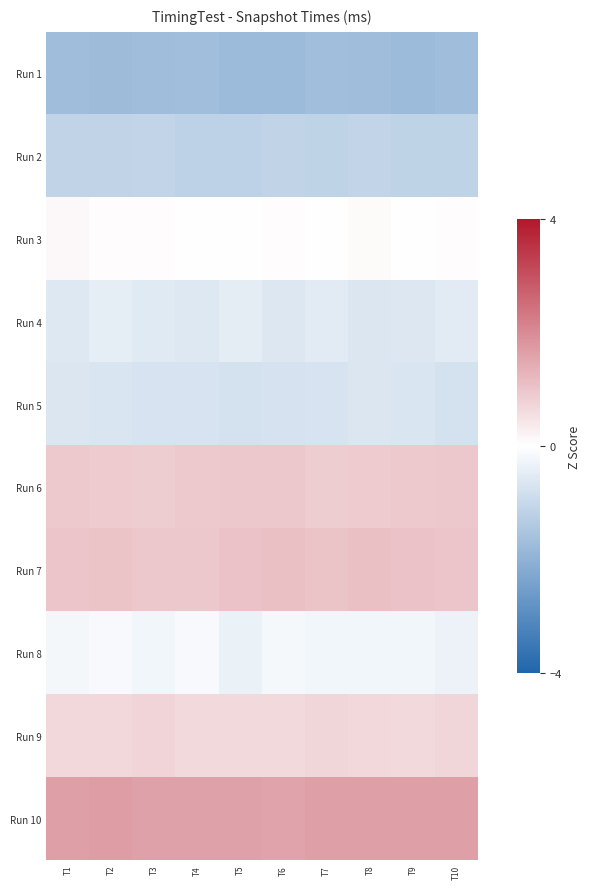

What is the total value across all series at T9?

-0.1